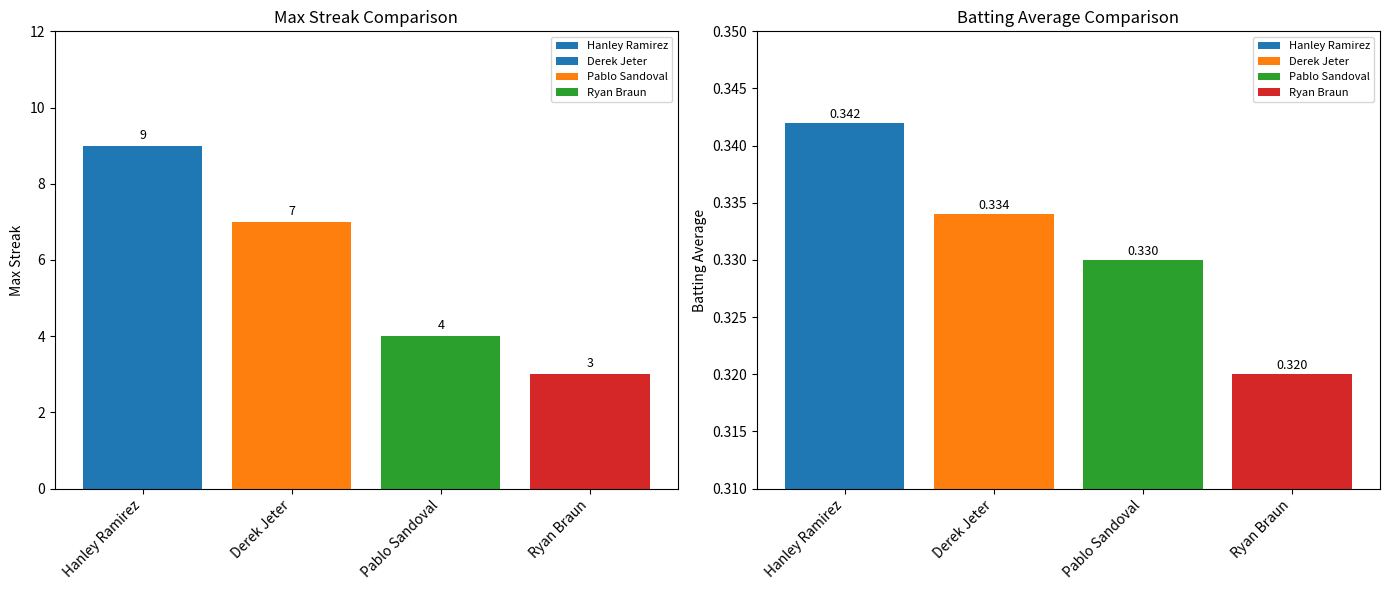

What is the difference between the values at Ryan Braun and Hanley Ramirez?

6